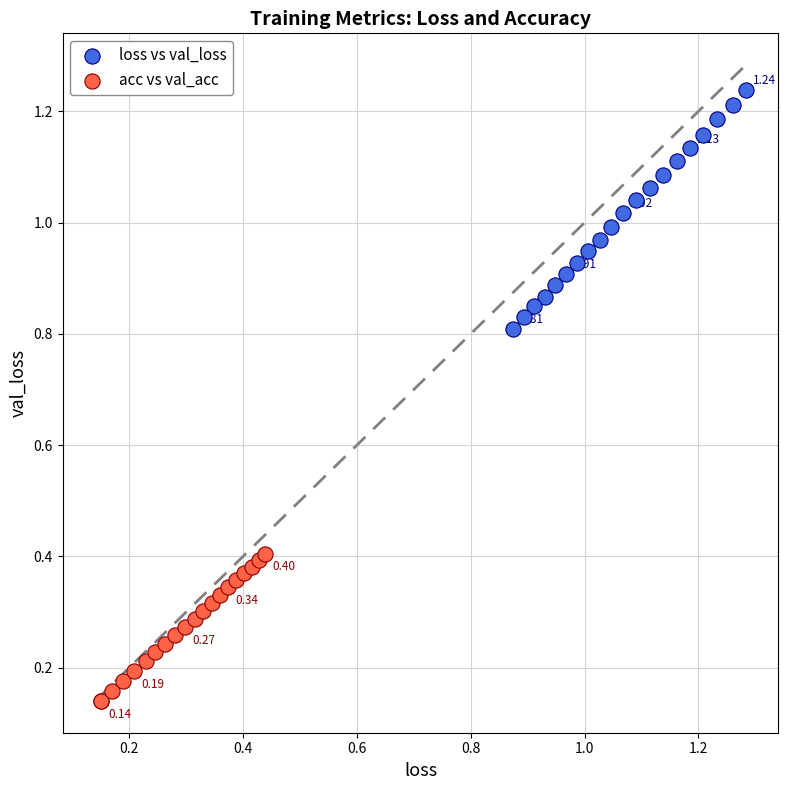

Which series reaches the minimum Y coordinate?

acc vs val_acc